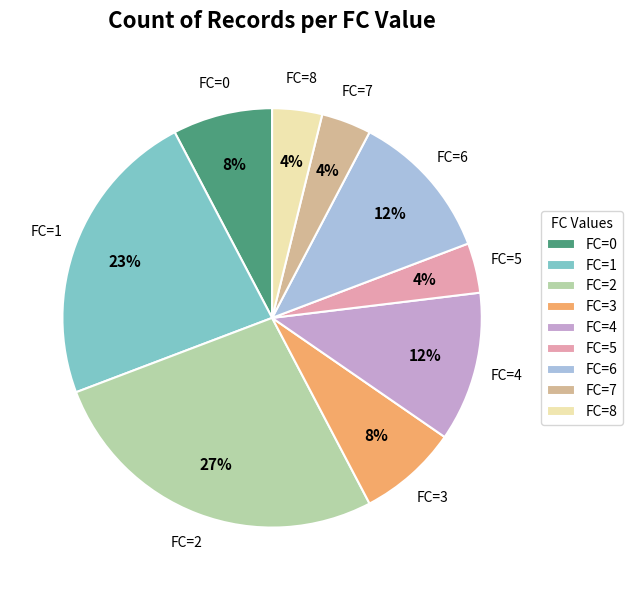

How many segments does this pie chart have?

9